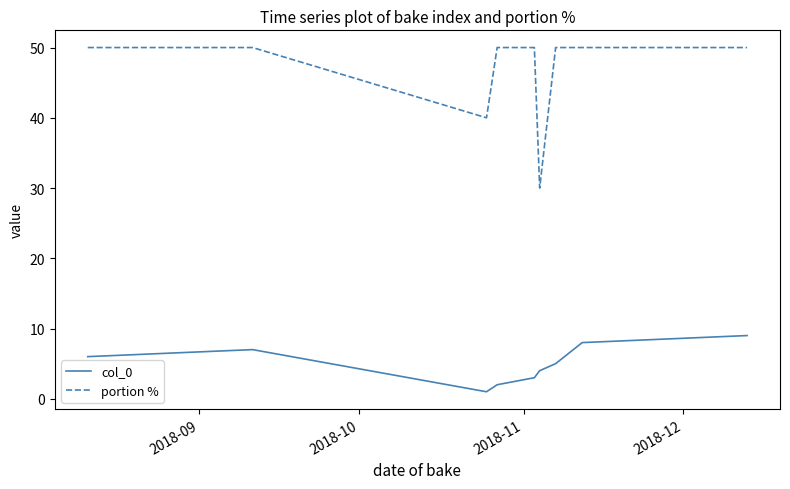

Which series has the largest total across all categories?

portion %